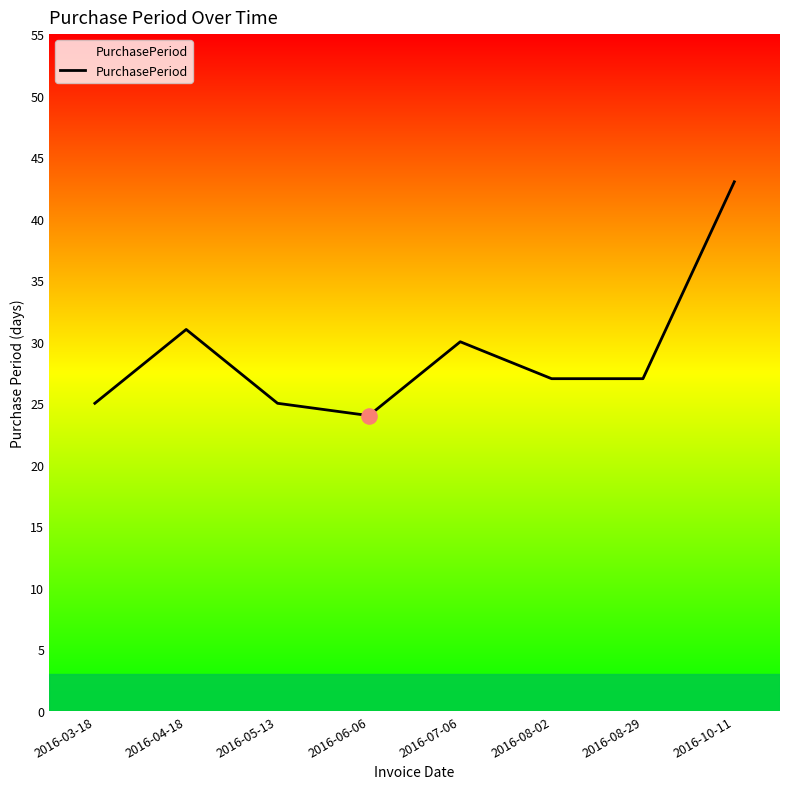

What is the ratio of the value at 2016-03-18 to the value at 2016-07-06?

0.8